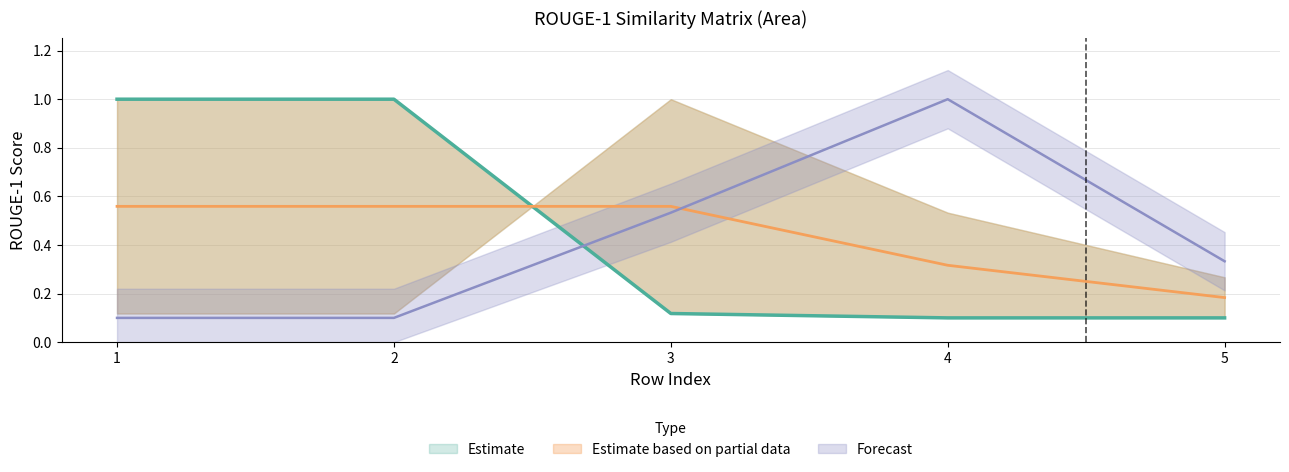

The value of col_2 at 3 is 0.2. True or false?

False